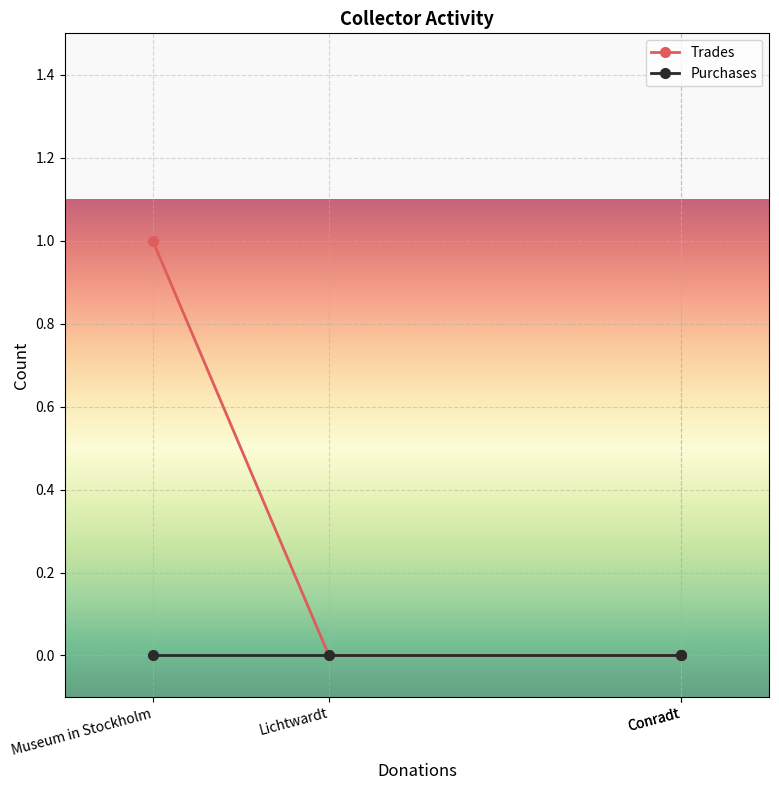

List the labels in order of Trades value, smallest first.

Conradt, Conradt, Lichtwardt, Museum in Stockholm